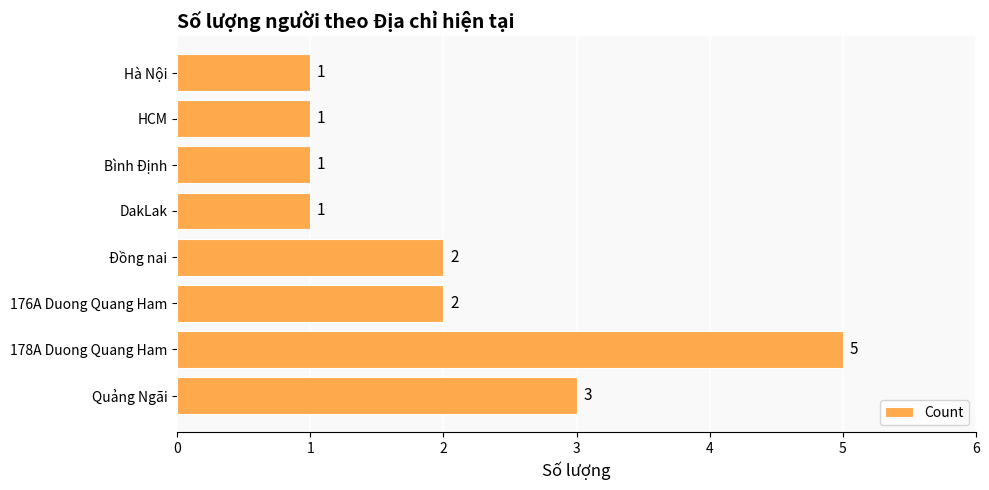

Does the chart contain any negative values?

No